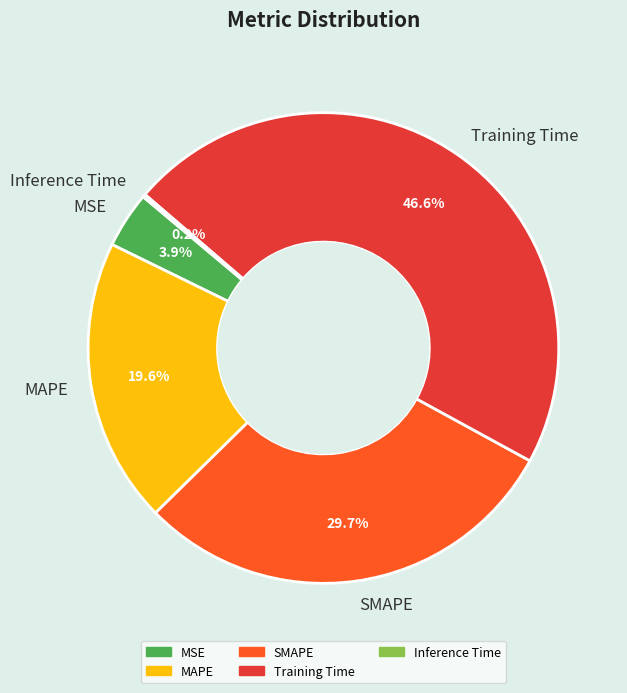

Is there a majority slice in this chart?

No